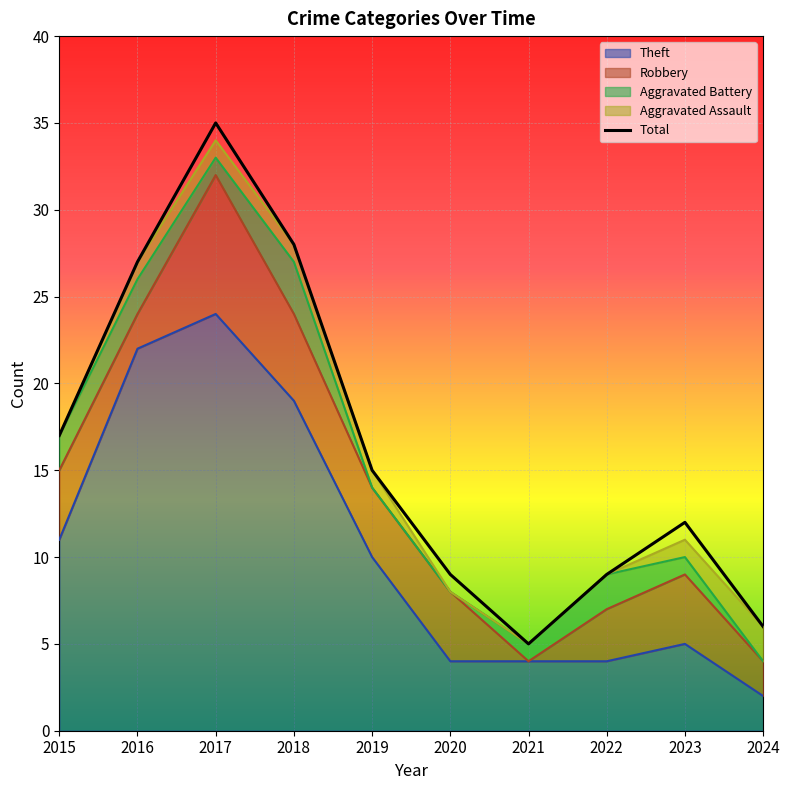

Where does the Total series first go above 15?

2015